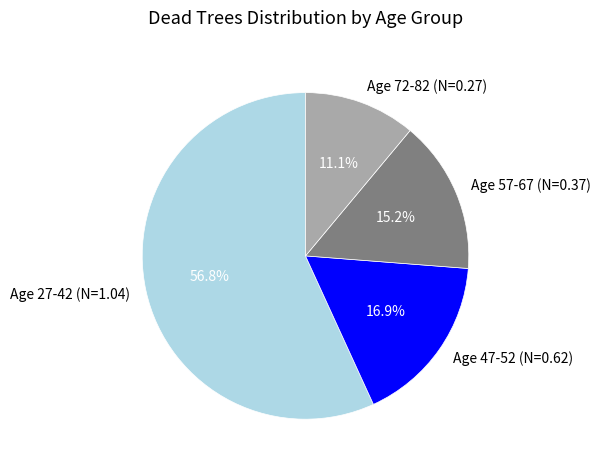

Does any single category account for the majority?

Yes